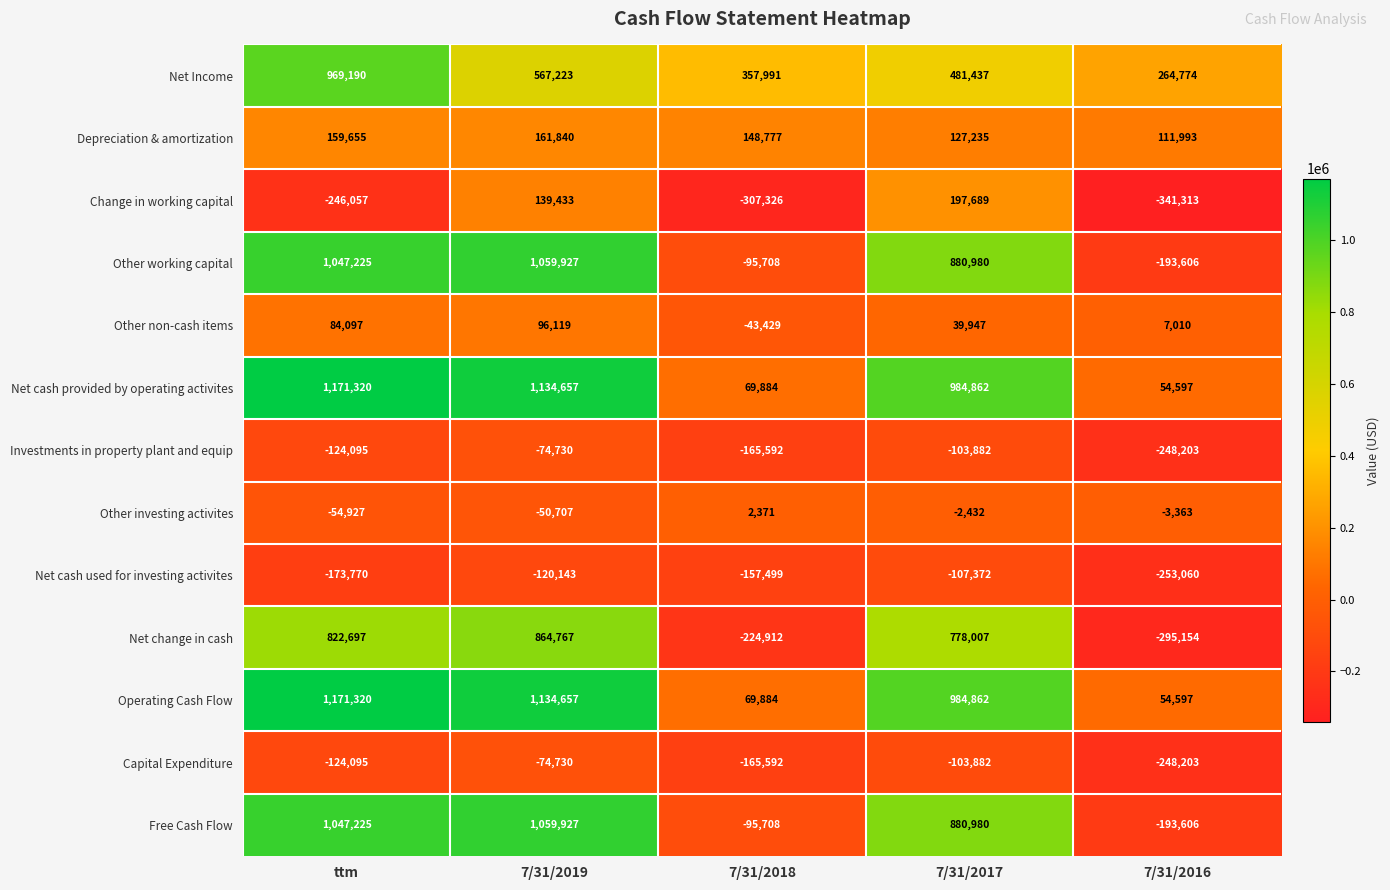

Which label corresponds to the largest value in the chart?

ttm